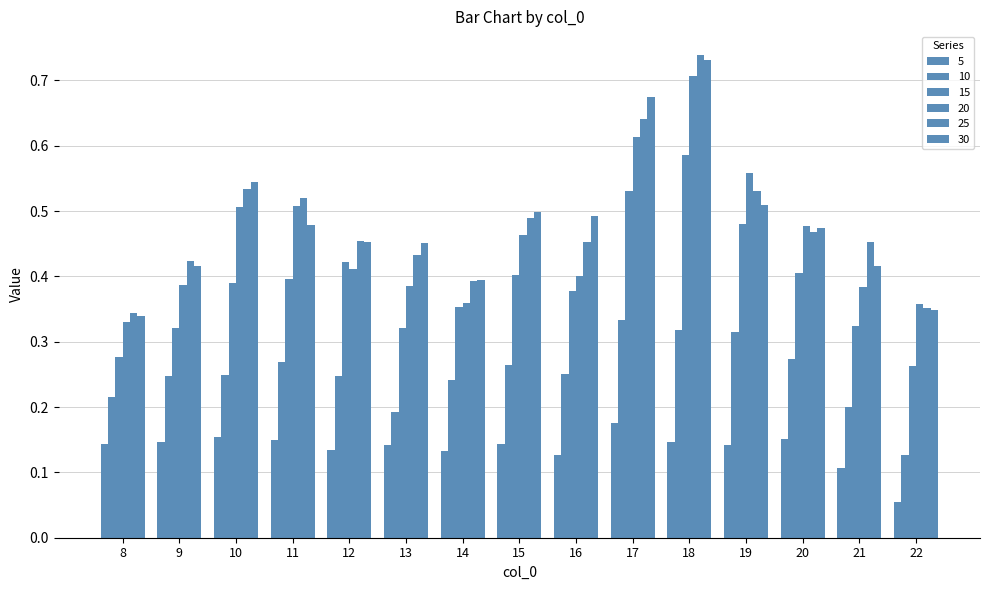

Are the bars horizontal?

No